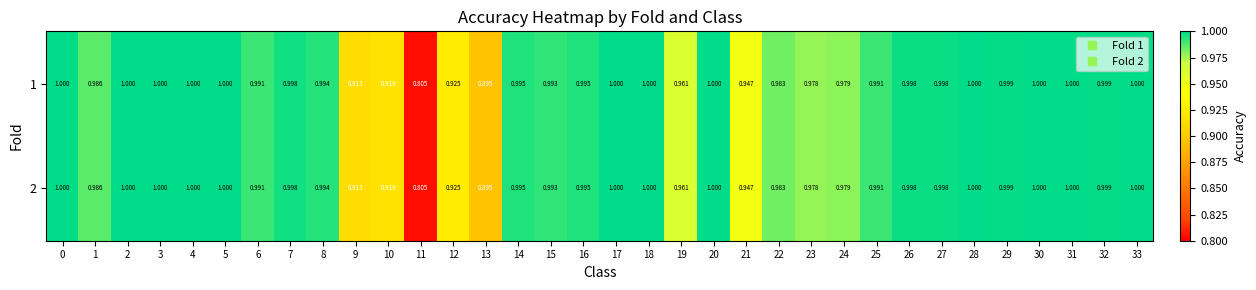

Is the value of 1 at 8 greater than the value of 2 at 29?

No